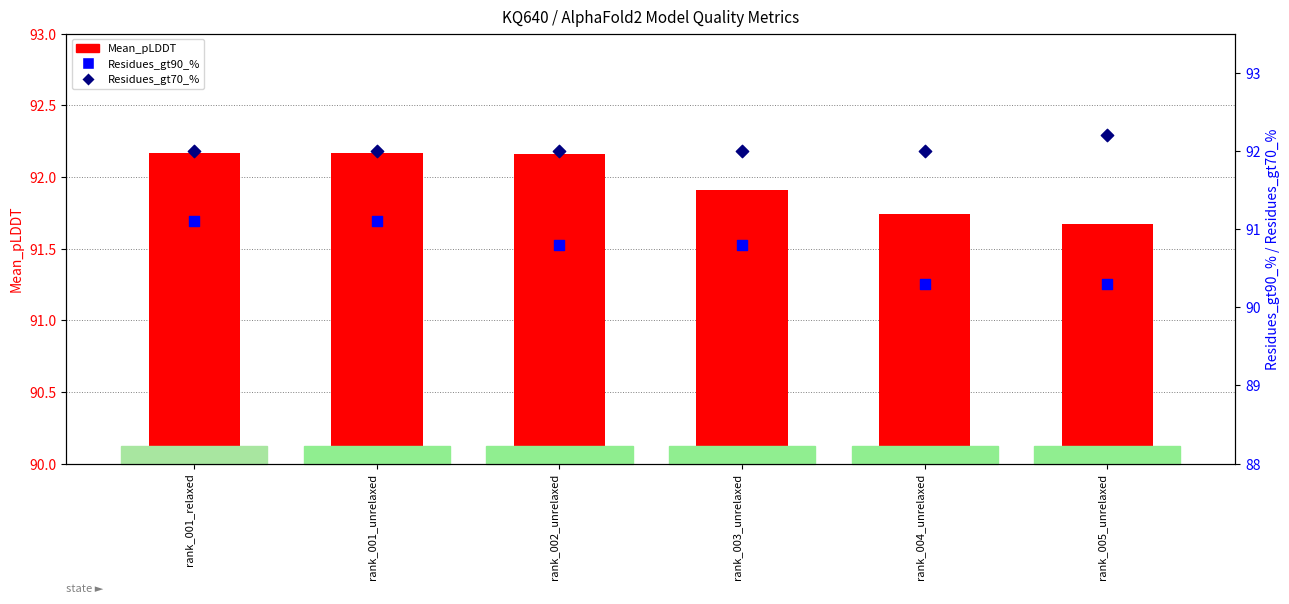

At how many categories does at least one series exceed 37?

6